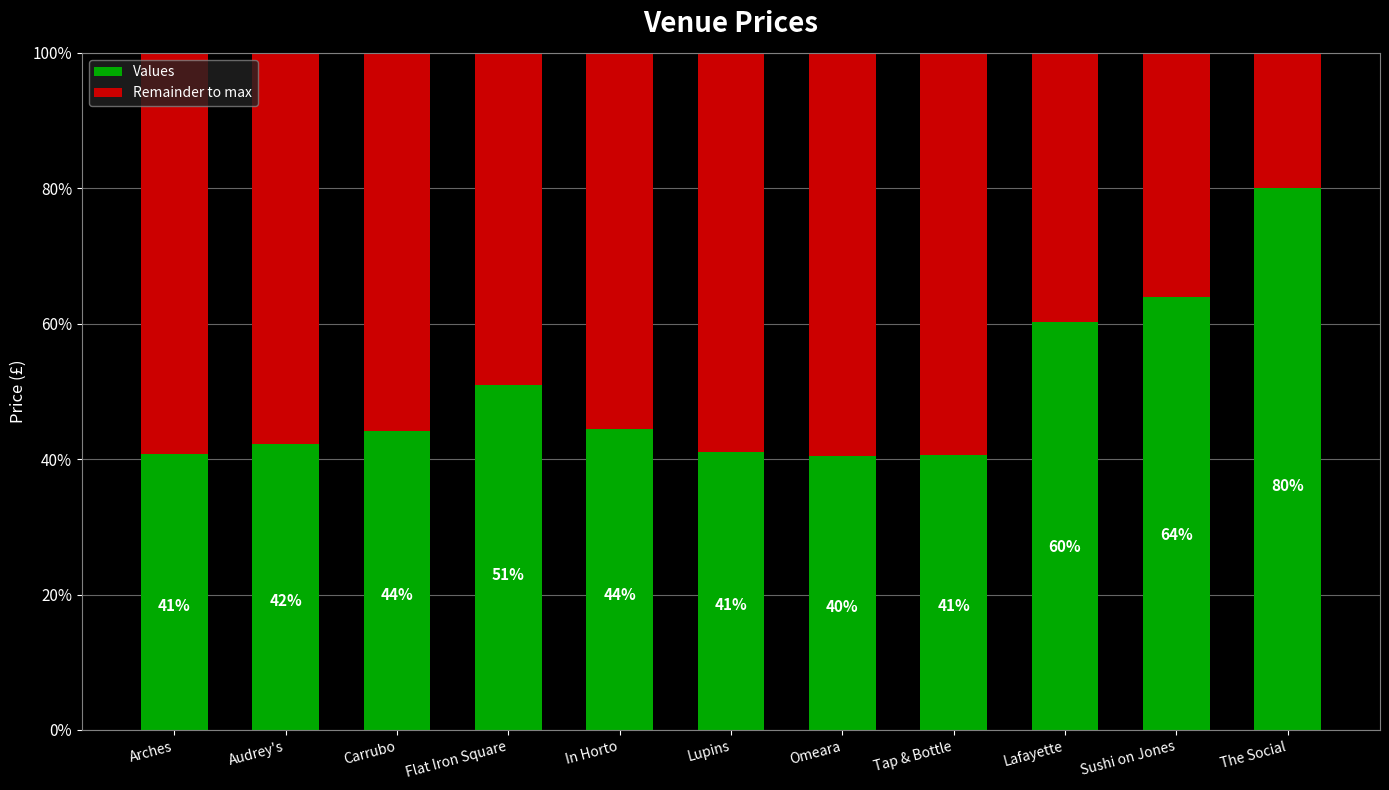

At how many categories does at least one series exceed 3909?

1